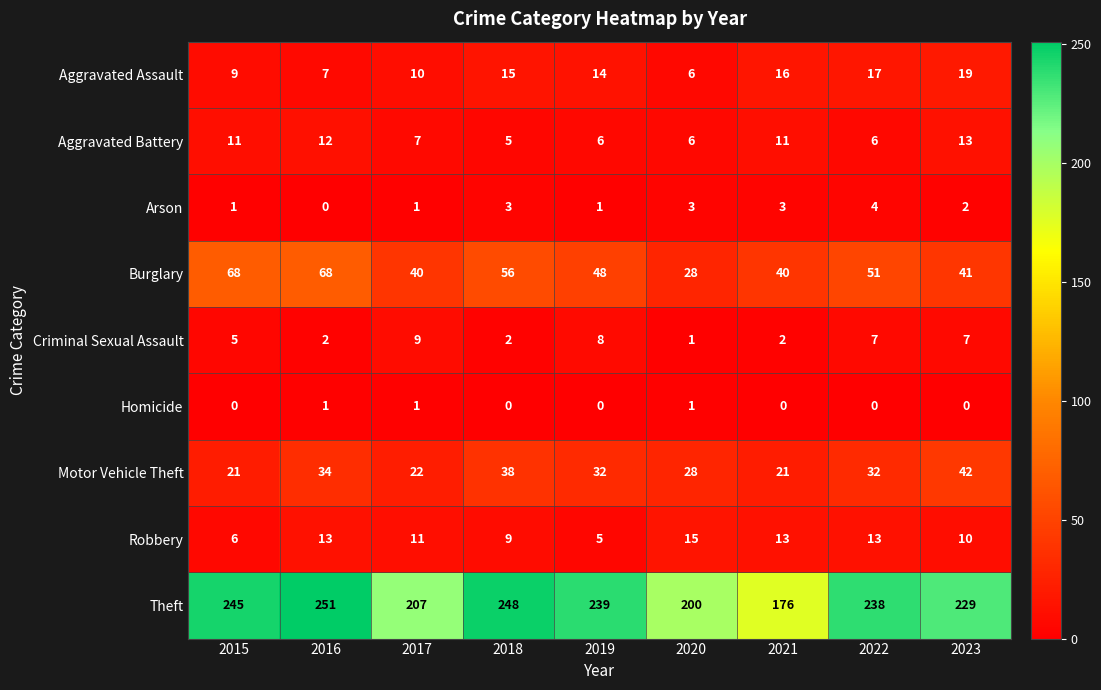

Is the value of Homicide at 2022 greater than the value of Theft at 2023?

No